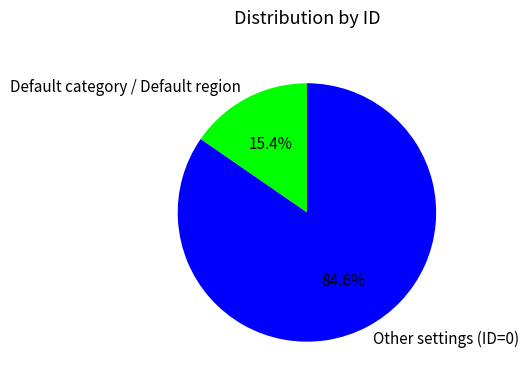

Between Default category / Default region and Other settings (ID=0), which is larger?

Other settings (ID=0)